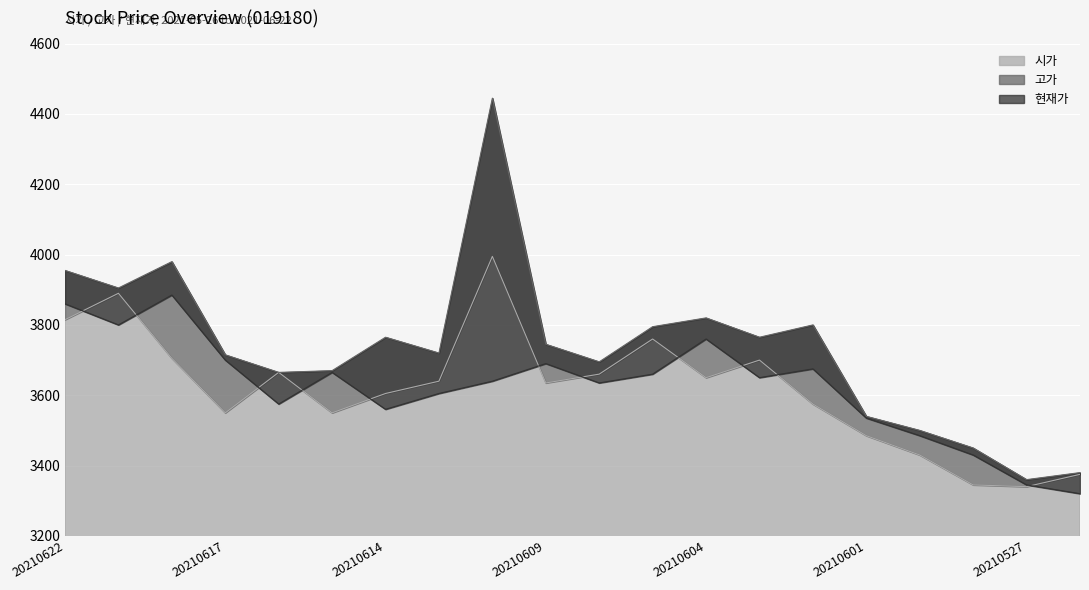

Reading left to right, extract all data points from this chart.

시가: 3815	3890	3705	3550	3665	3550	3605	3640	3995	3635	3660	3760	3650	3700	3575	3485	3430	3345	3340	3375
고가: 3955	3905	3980	3715	3665	3670	3765	3720	4445	3745	3695	3795	3820	3765	3800	3540	3500	3450	3360	3380
현재가: 3860	3800	3885	3700	3575	3665	3560	3605	3640	3690	3635	3660	3760	3650	3675	3535	3485	3430	3345	3320